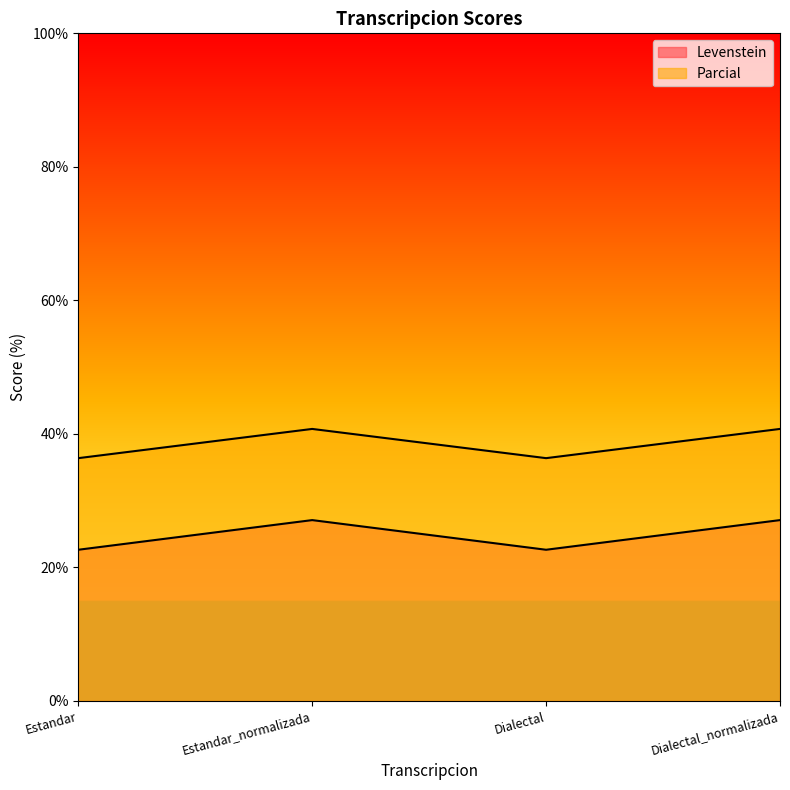

Count the number of data series in this chart.

2